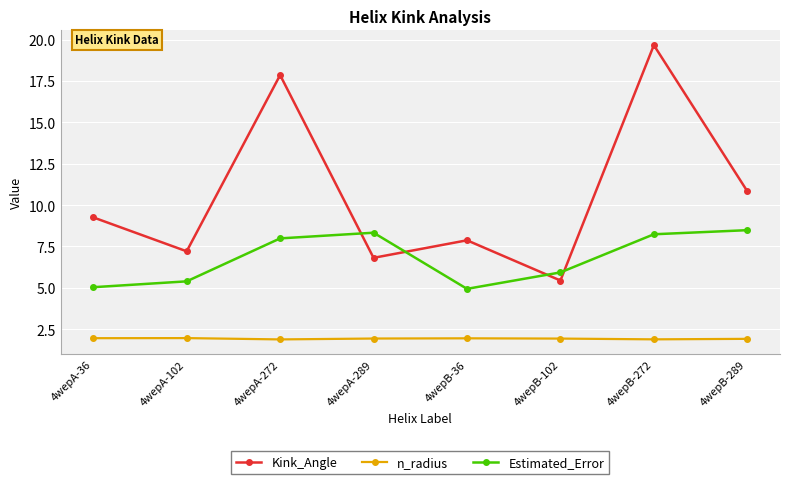

At 4wepA-289, list the series in order from largest to smallest.

Estimated_Error, Kink_Angle, n_radius